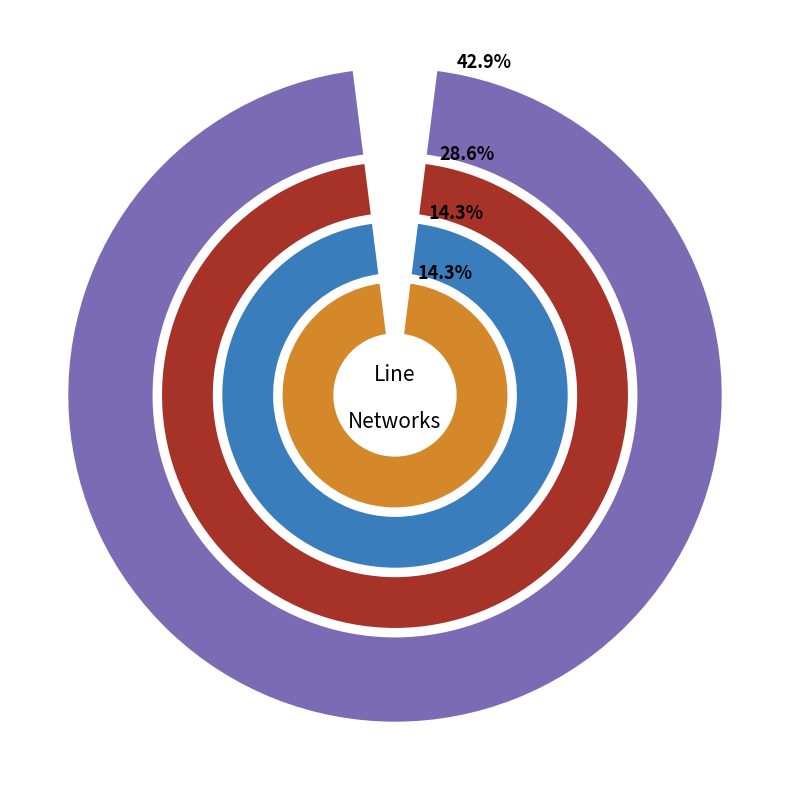

Which category has the smallest portion of the pie?

Line_2